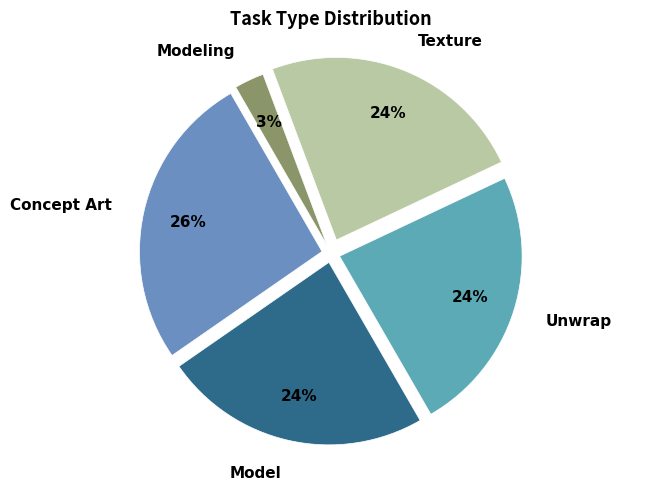

The Unwrap slice represents 24% of the pie. True or false?

True